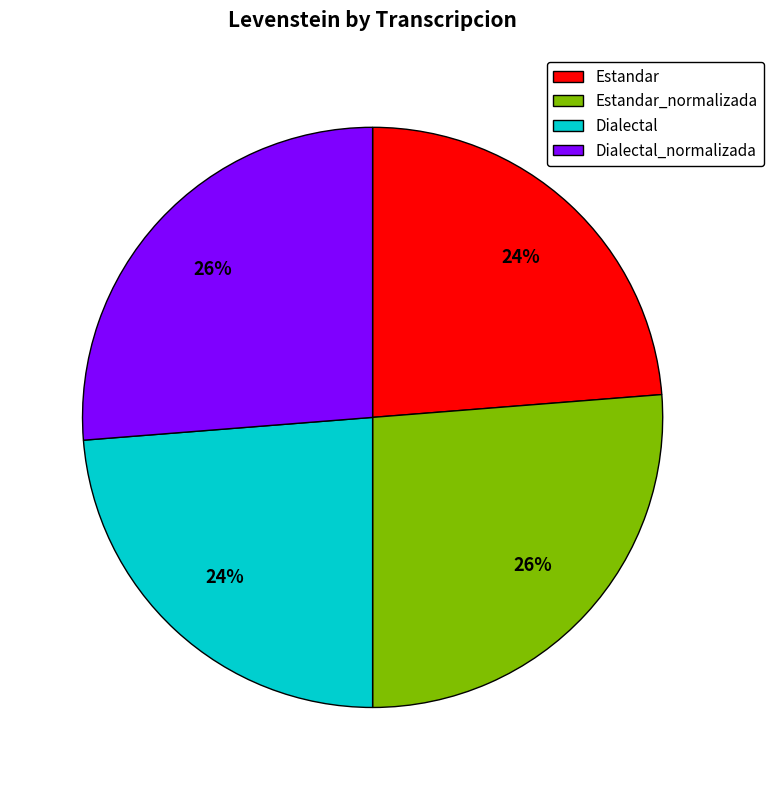

Count the number of slices in the pie.

4